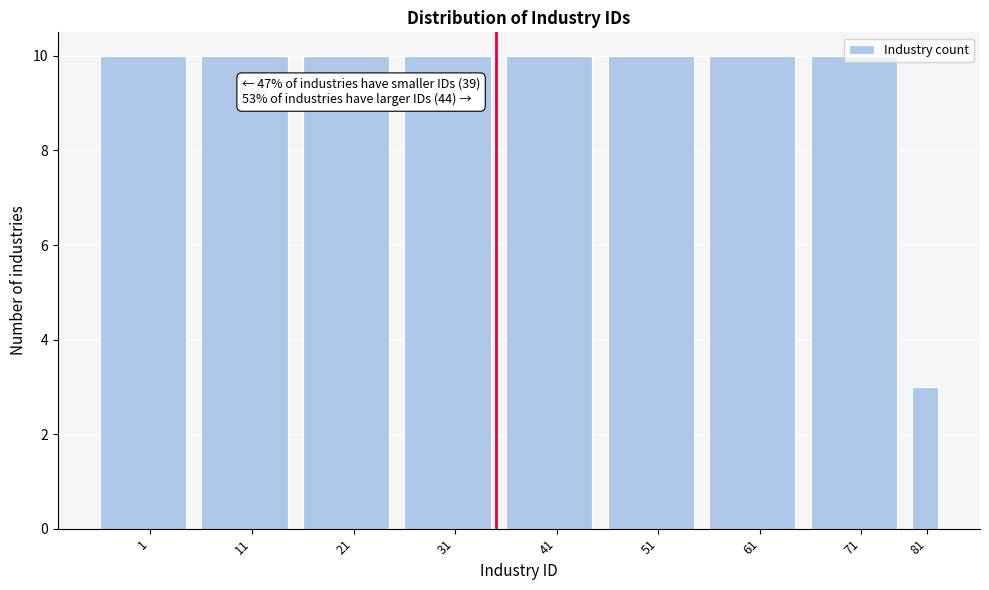

What is the minimum value shown in the chart?

3